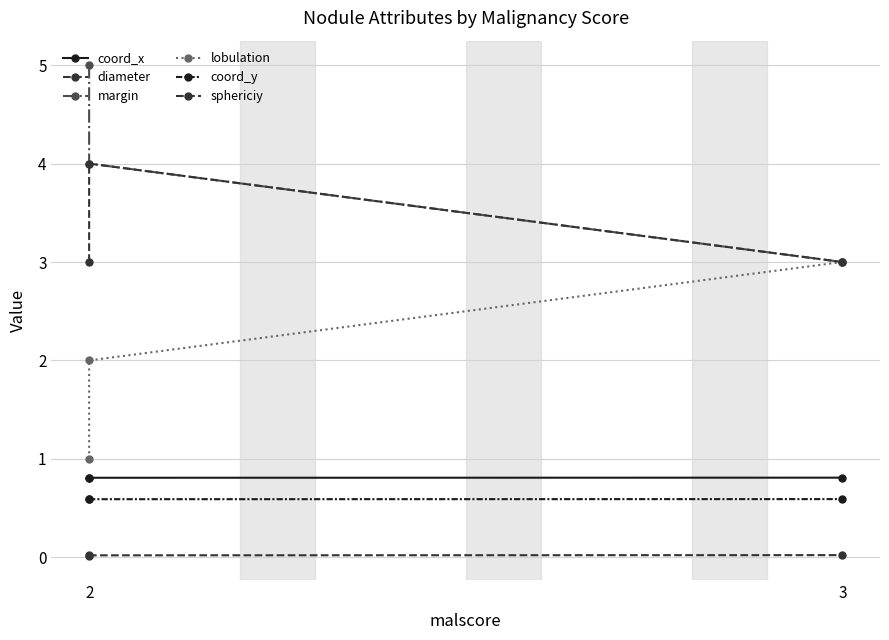

Rank the series by their maximum value, from highest to lowest.

margin, sphericiy, lobulation, coord_x, coord_y, diameter